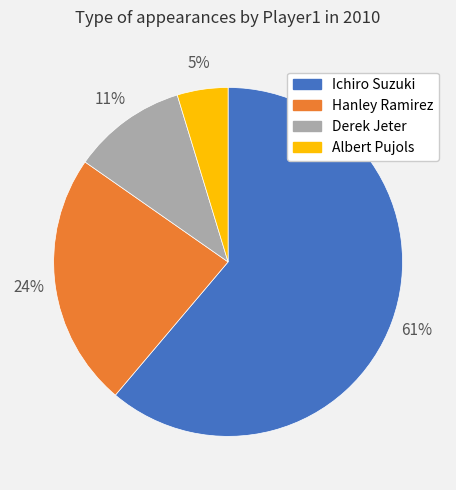

Rank the categories by value from highest to lowest.

Ichiro Suzuki, Hanley Ramirez, Derek Jeter, Albert Pujols